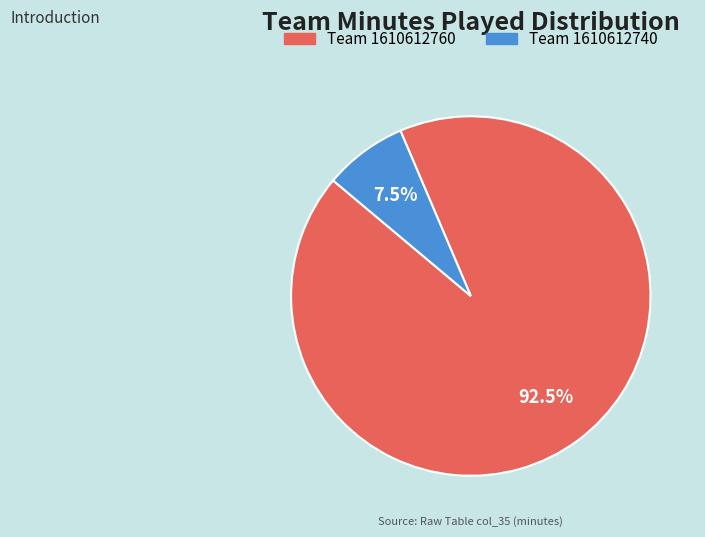

Does any single category account for the majority?

Yes